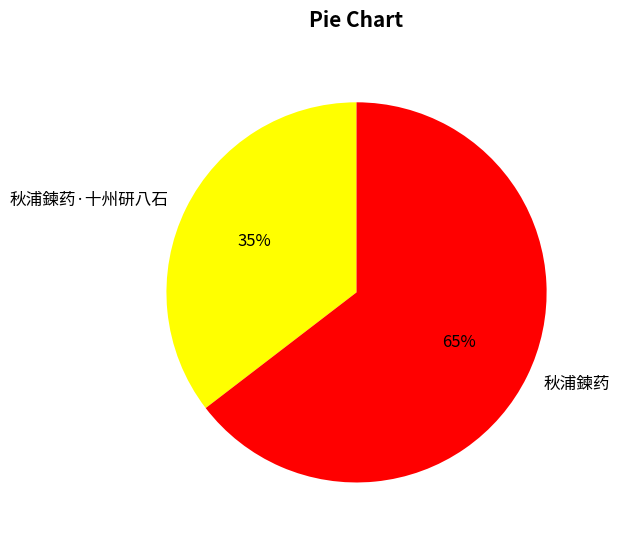

To the nearest percent, what is the average slice percentage?

50%